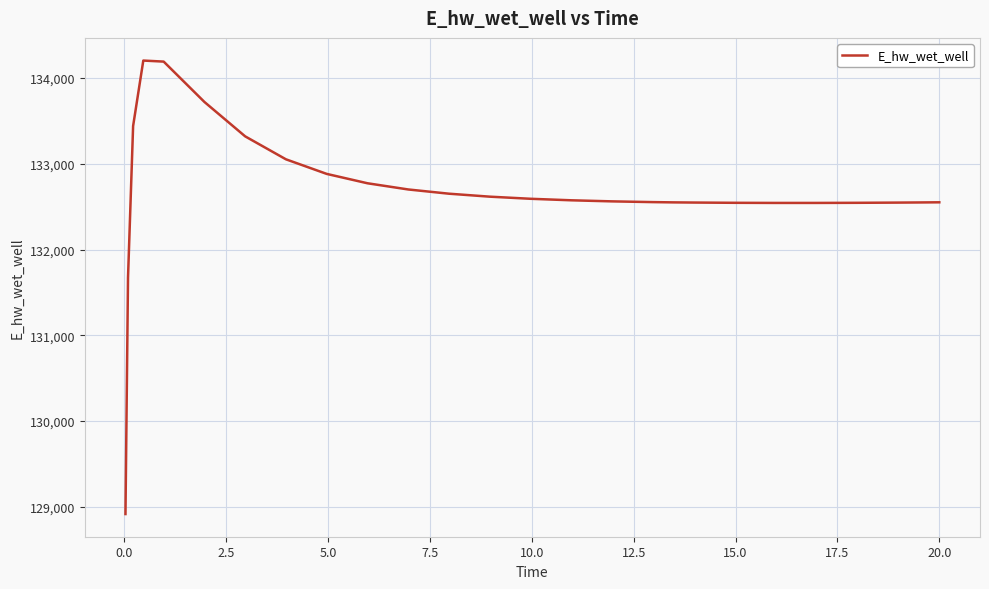

What is the greatest value displayed?

134205.1